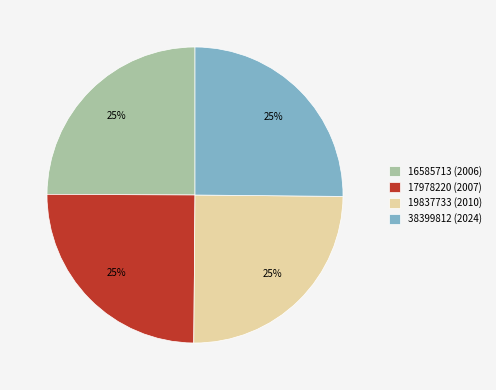

Is 16585713 (2006) the majority of the pie?

No